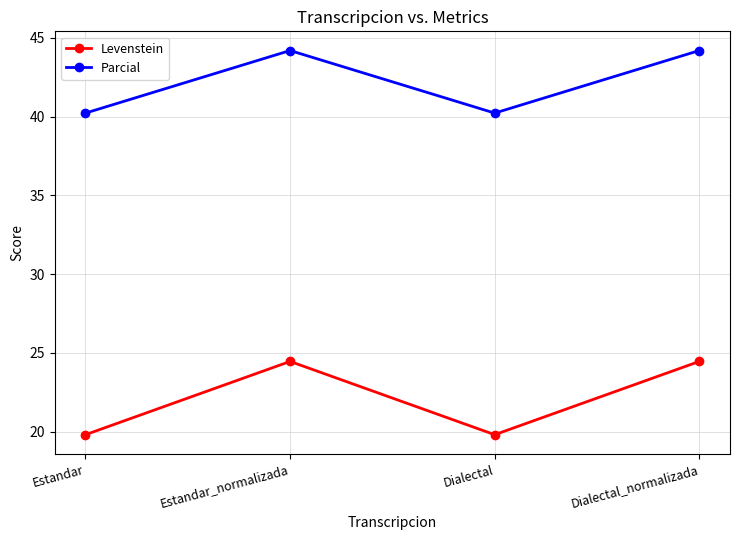

Rank the series at Estandar from lowest to highest value.

Levenstein, Parcial